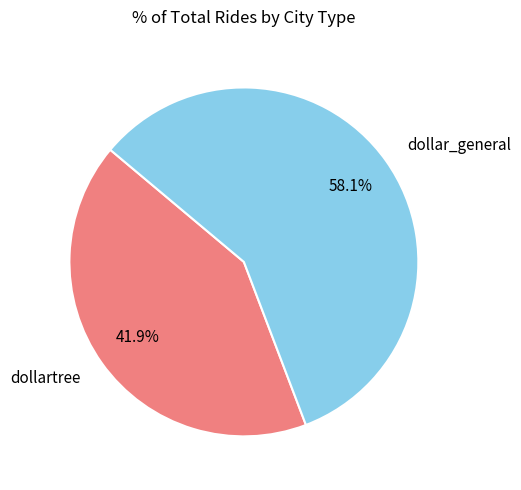

What is the ratio of the value at dollartree to the value at dollar_general?

0.7